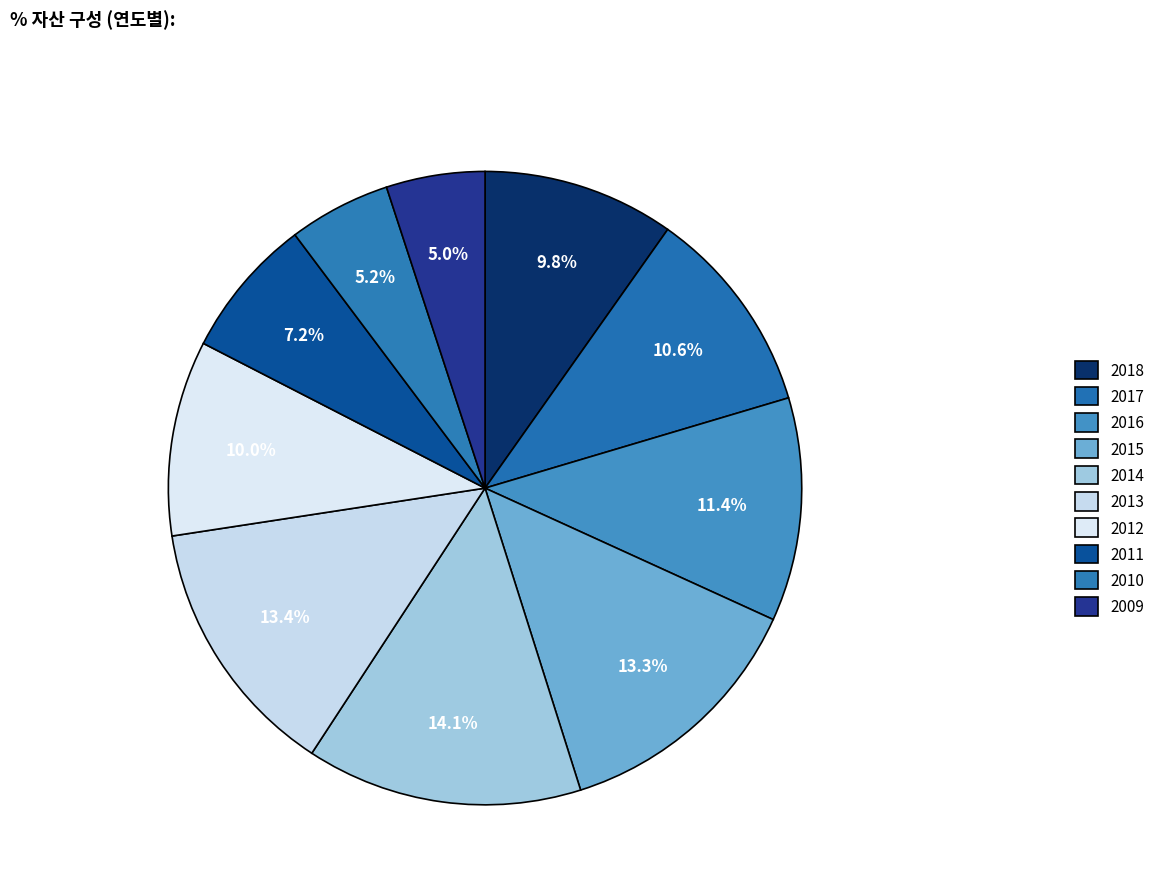

Does any single category account for the majority?

No